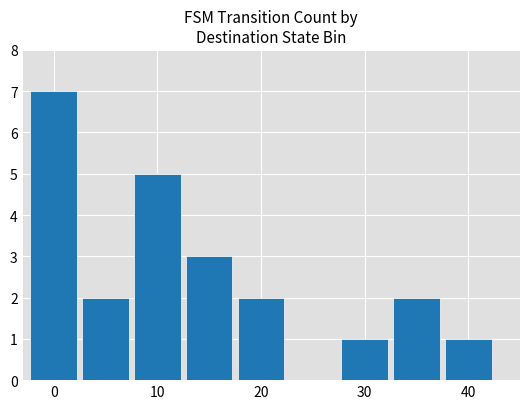

What is the sum of all values?

23